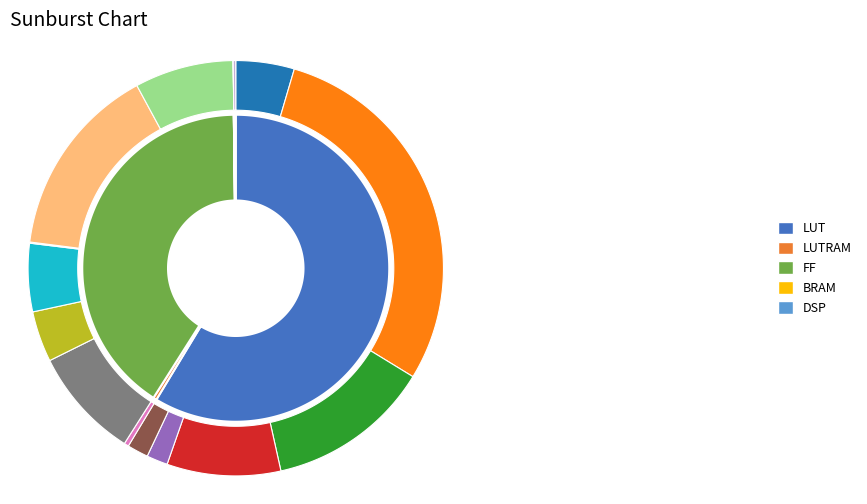

To the nearest percent, what is the average slice percentage?

20%